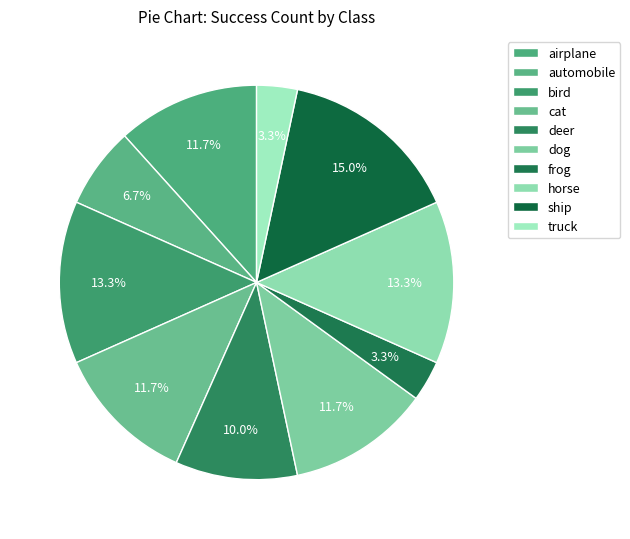

What is the change in value from cat to deer?

-1